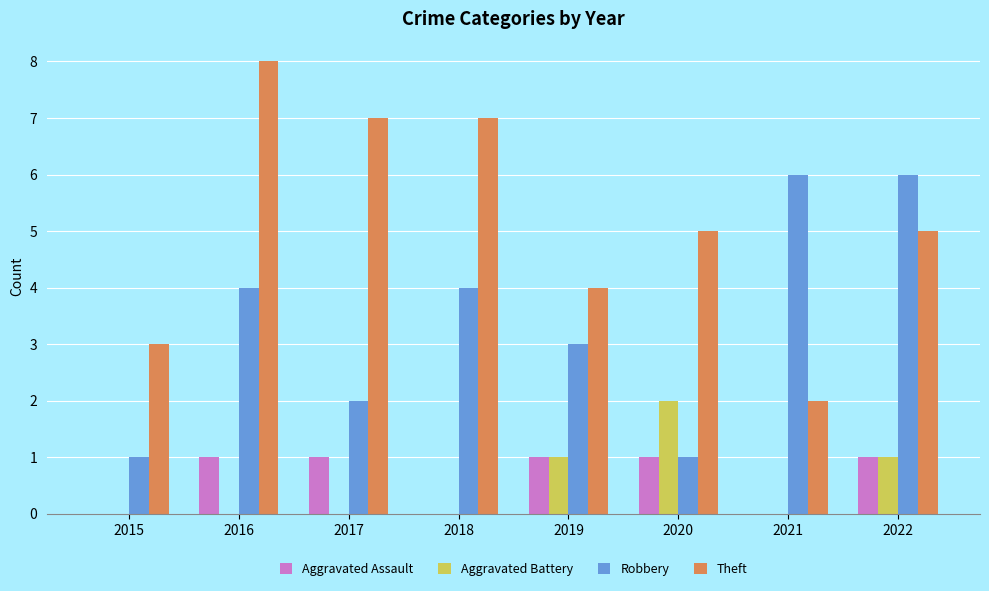

Is the value of Robbery at 2022 greater than the value of Aggravated Assault at 2020?

Yes